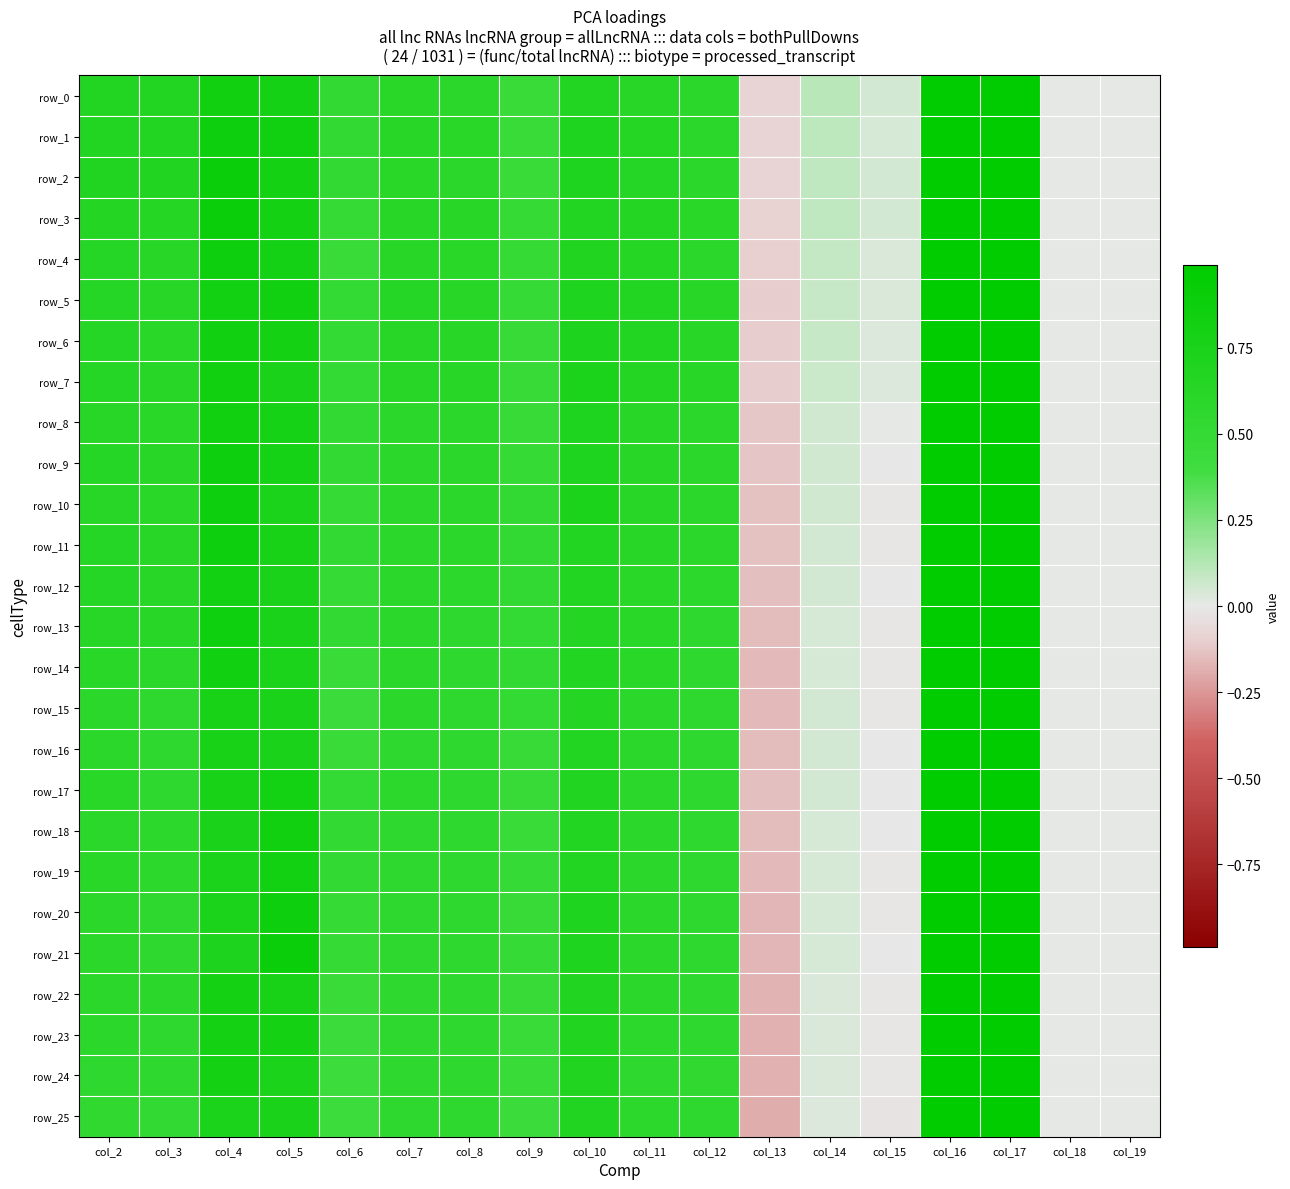

At which label does row_6 first exceed 0?

col_2